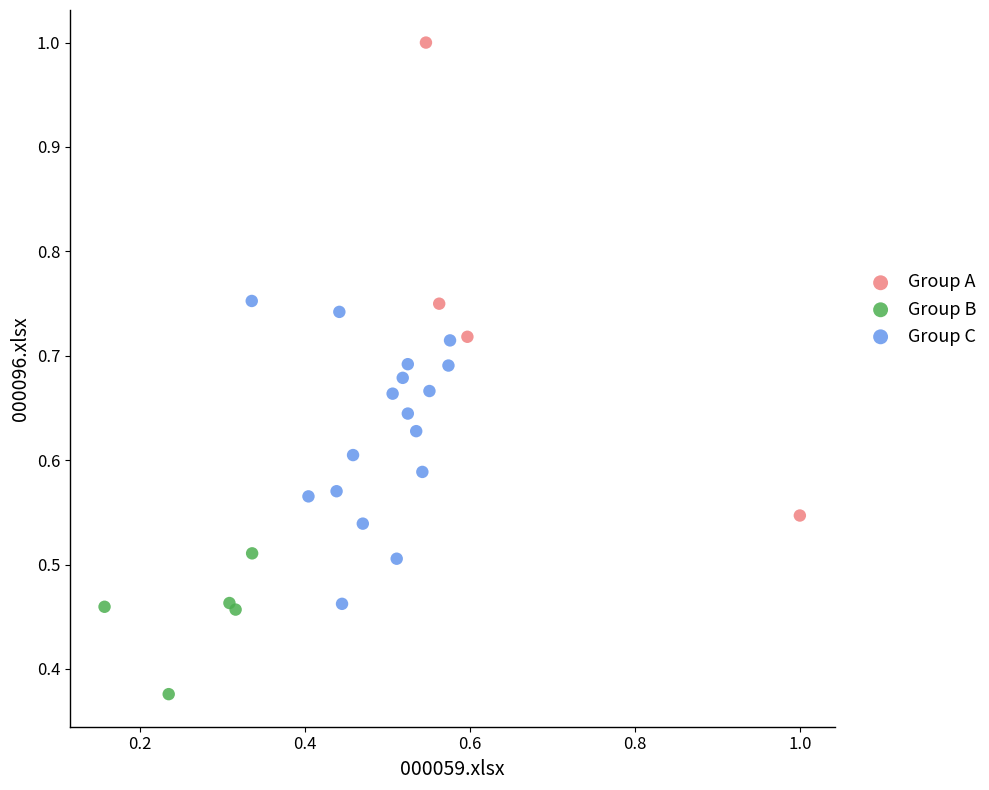

Which series has the widest spread of Y values?

Group A